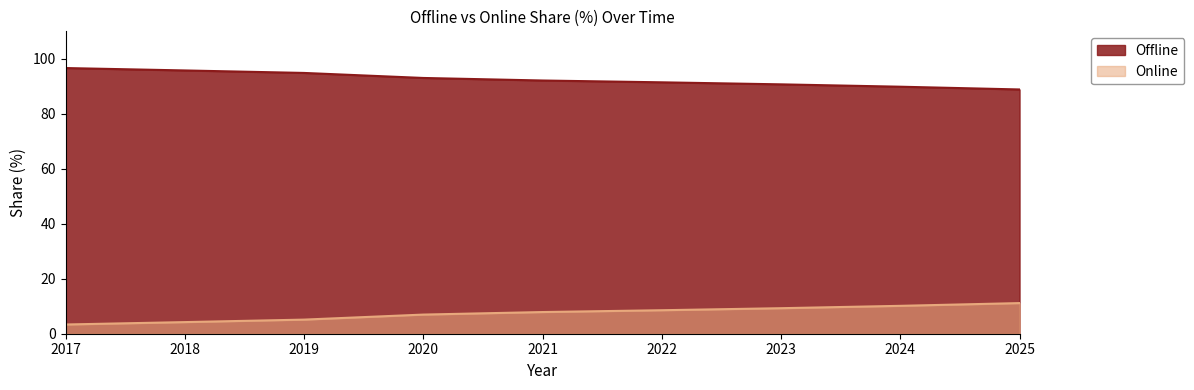

What is the difference between the highest and lowest values at 2025?

77.7